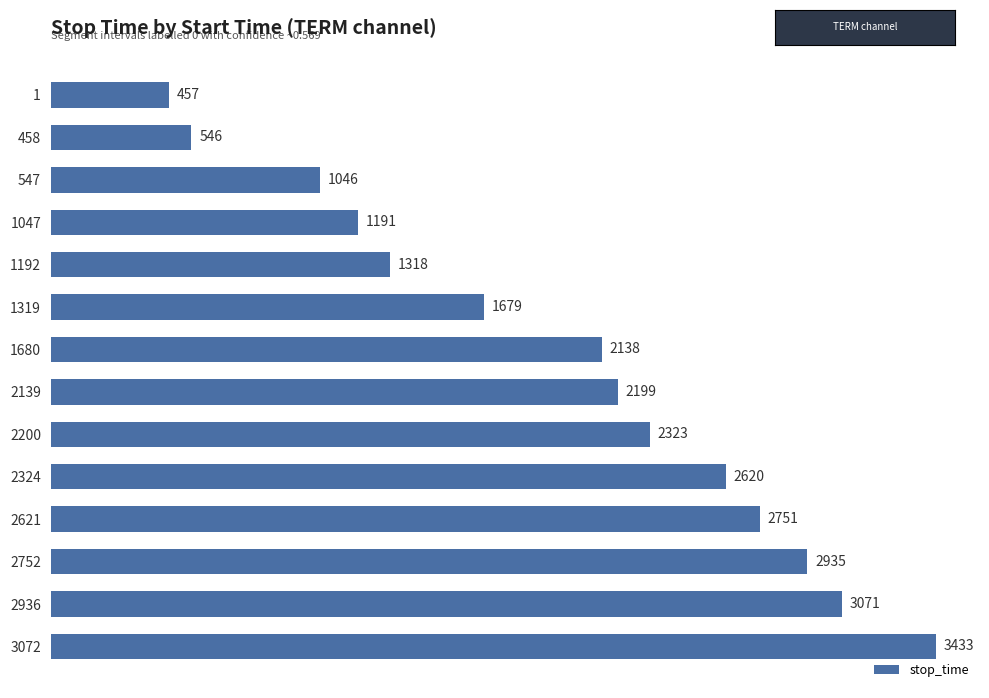

What is the value of the 9th bar from the top?

2323